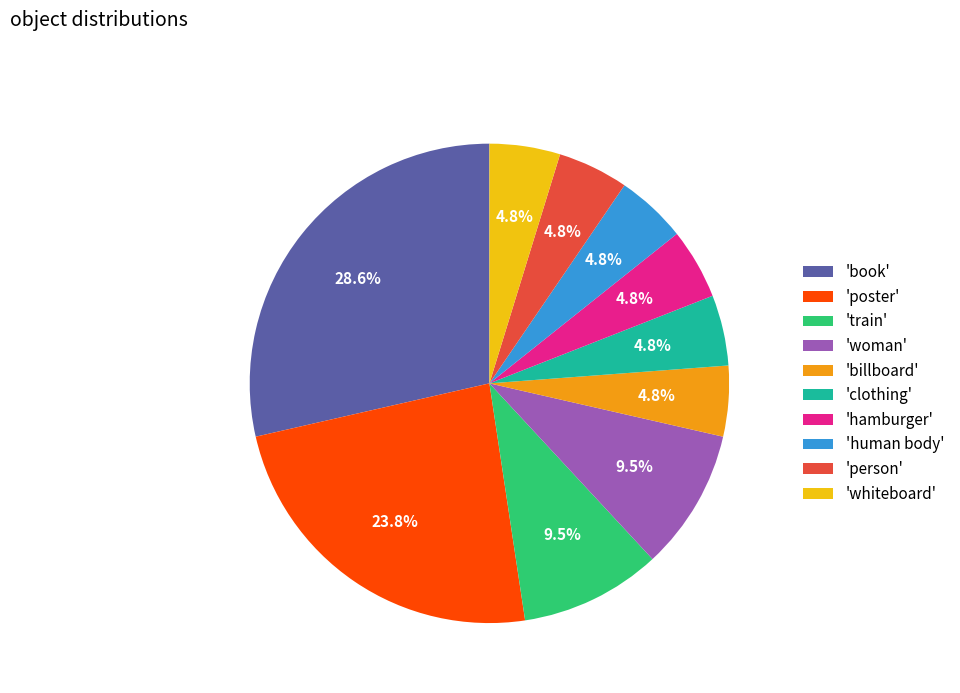

Which slice is the largest?

'book'